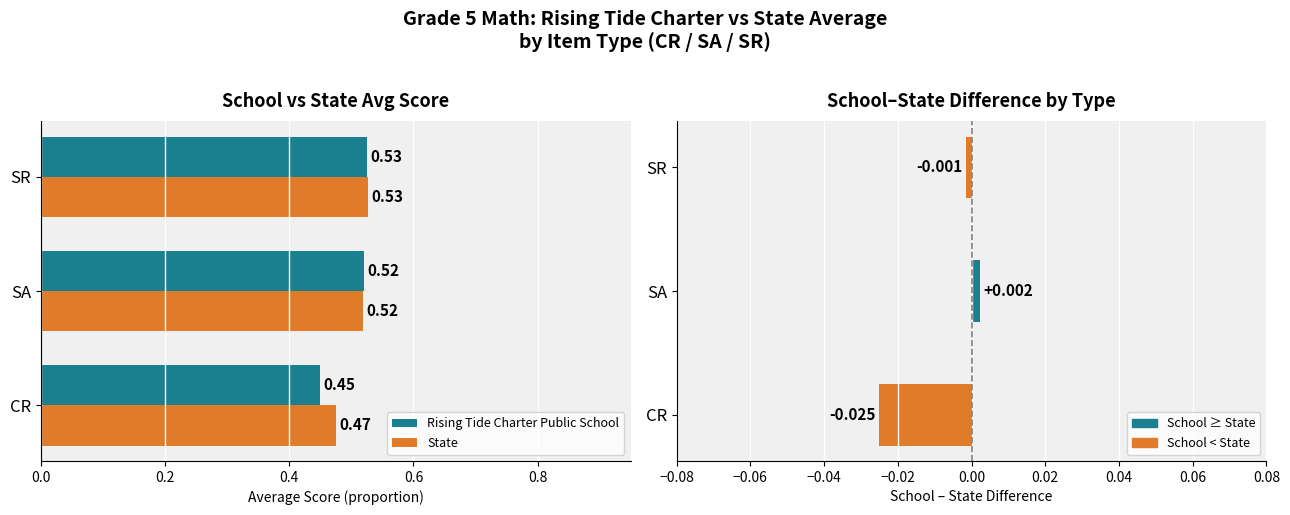

Count the Rising Tide Charter Public School values in the range 0 to 1.

3